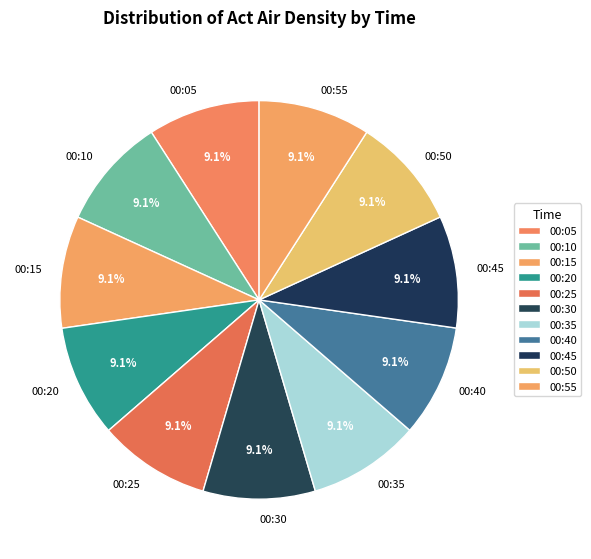

What is the ratio of the value at 00:40 to the value at 00:35?

1.0